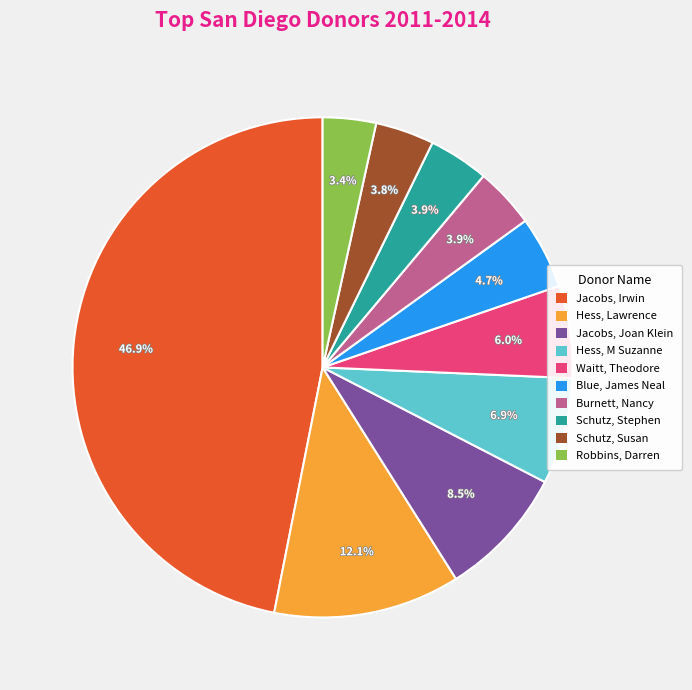

Between Hess, Lawrence and Waitt, Theodore, which is larger?

Hess, Lawrence